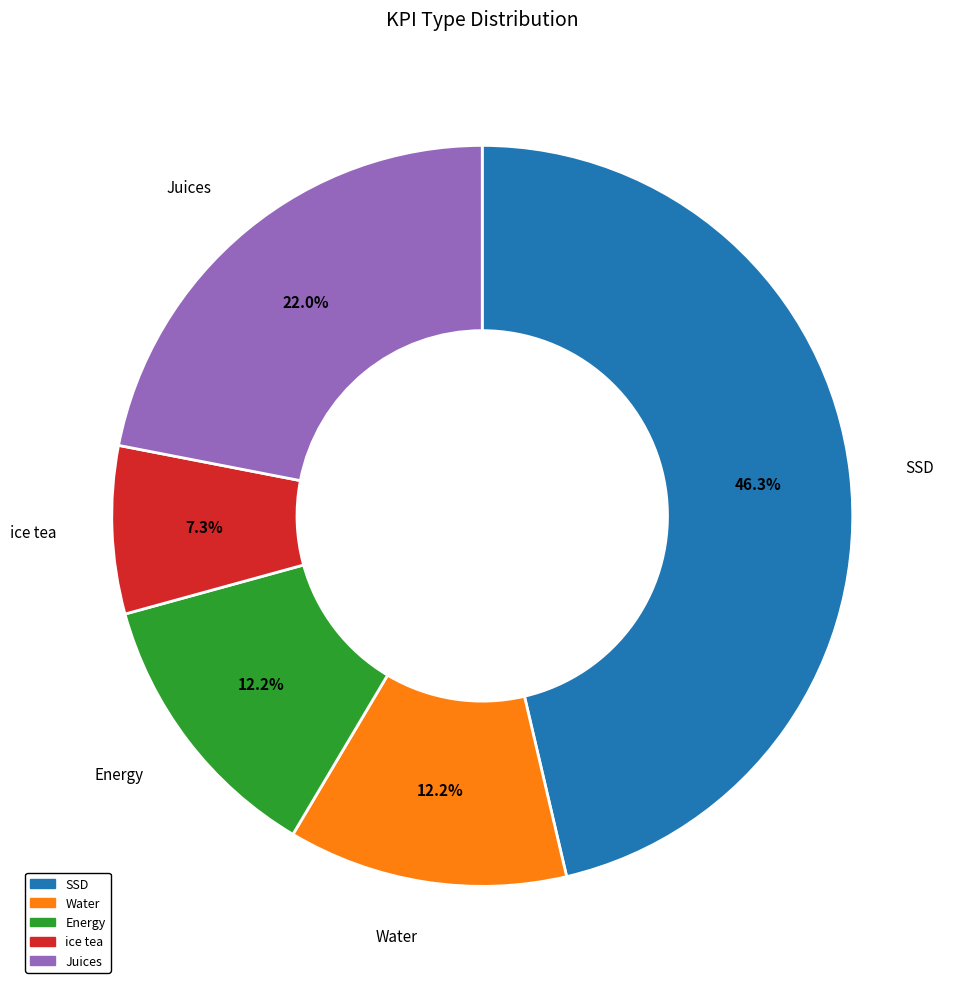

Combined, what portion of the pie is Juices and ice tea?

29.3%